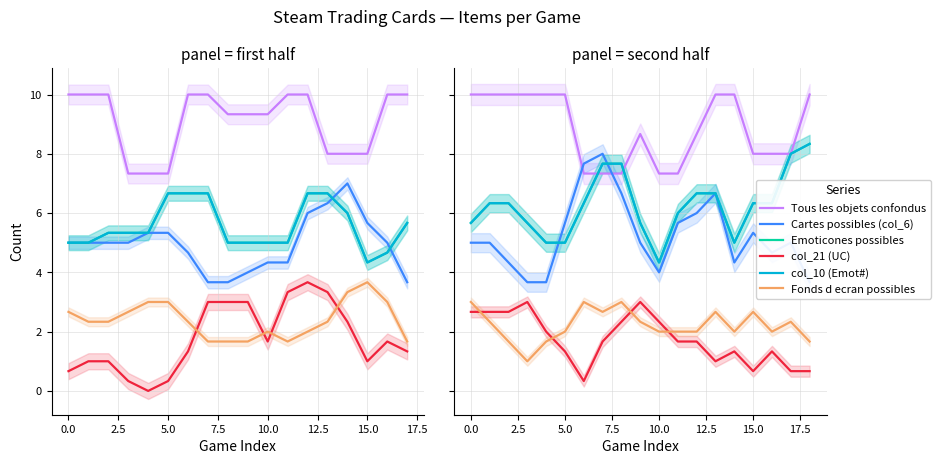

What position from the right is 12?

7